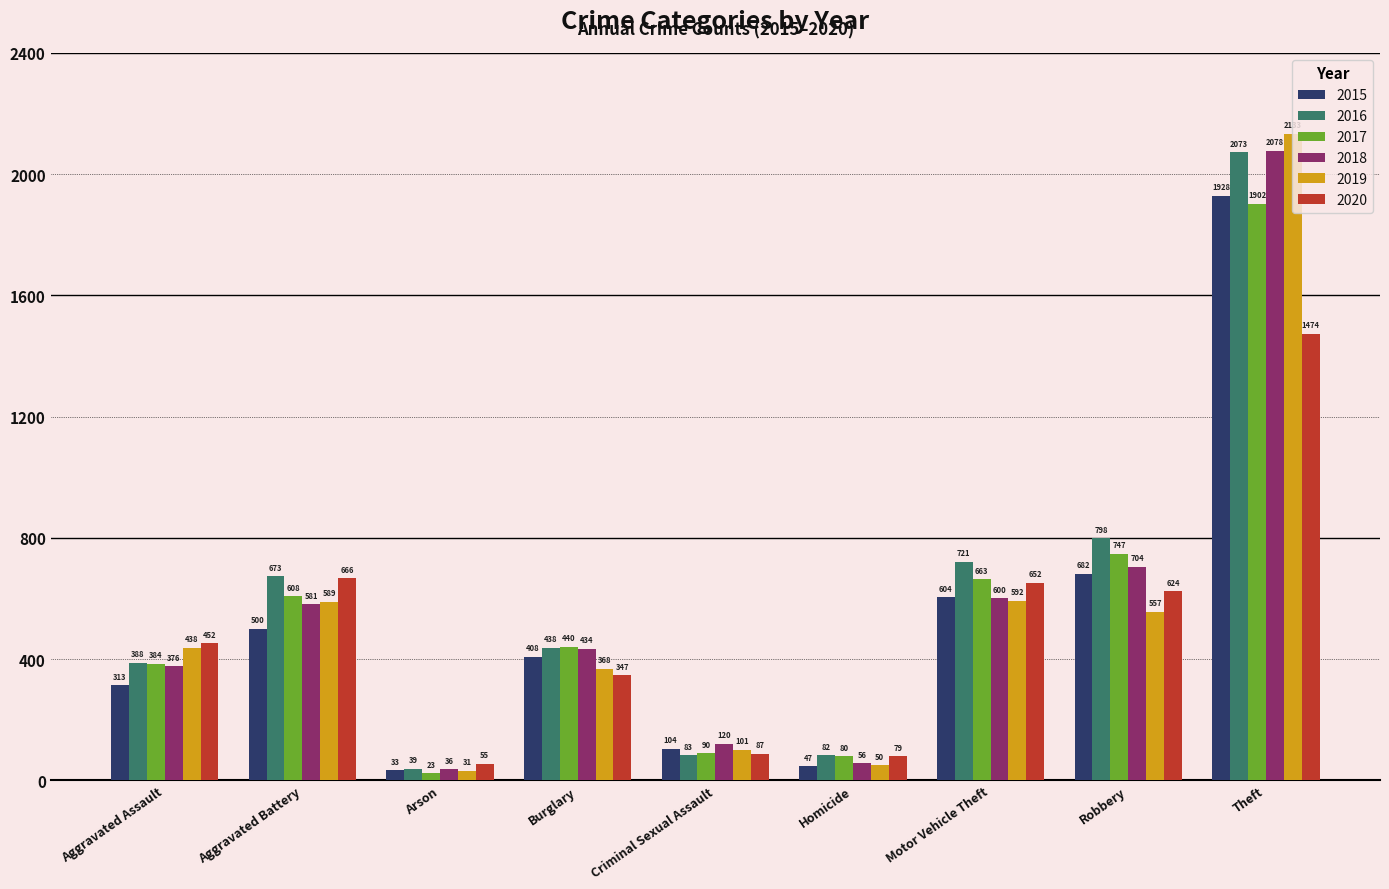

Between Burglary and Criminal Sexual Assault, which series saw the biggest shift?

2016